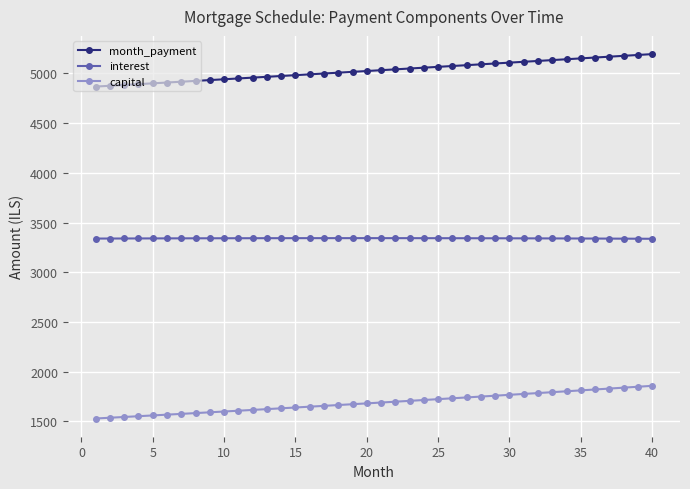

What is the value of the month_payment point at the 9th from the left?

4933.1